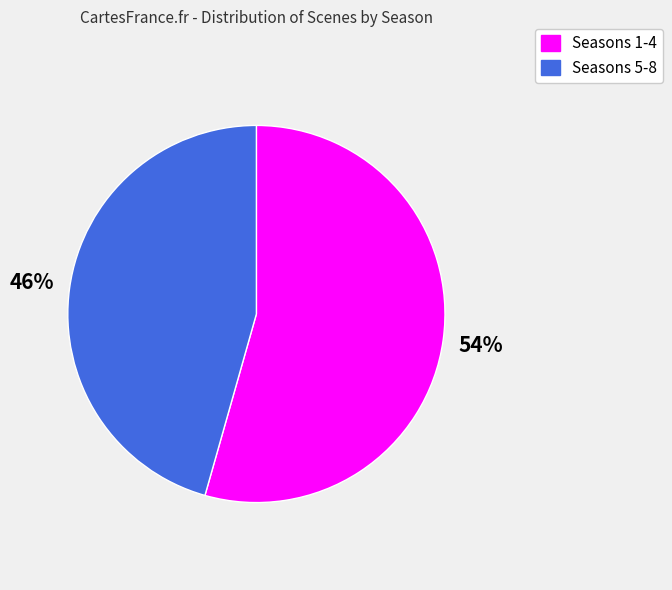

What is the largest slice in the pie chart?

Seasons 1-4